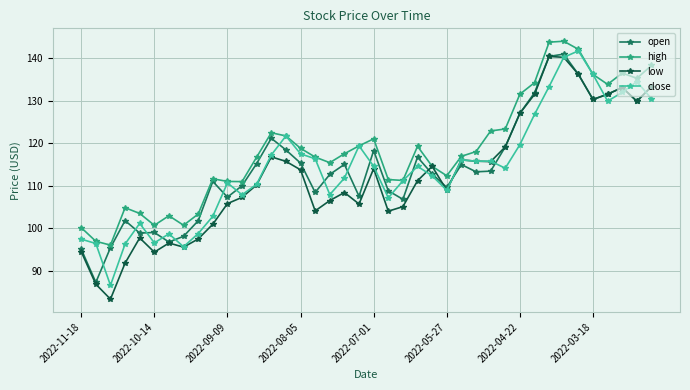

List the series in order of their peak value, highest first.

high, close, open, low